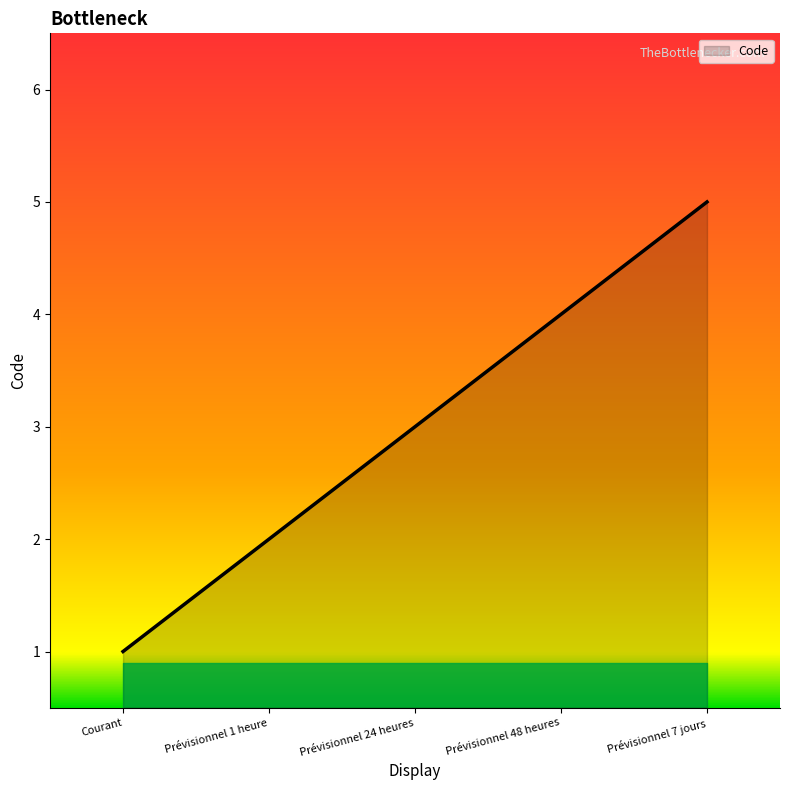

How many distinct data groups are displayed?

1